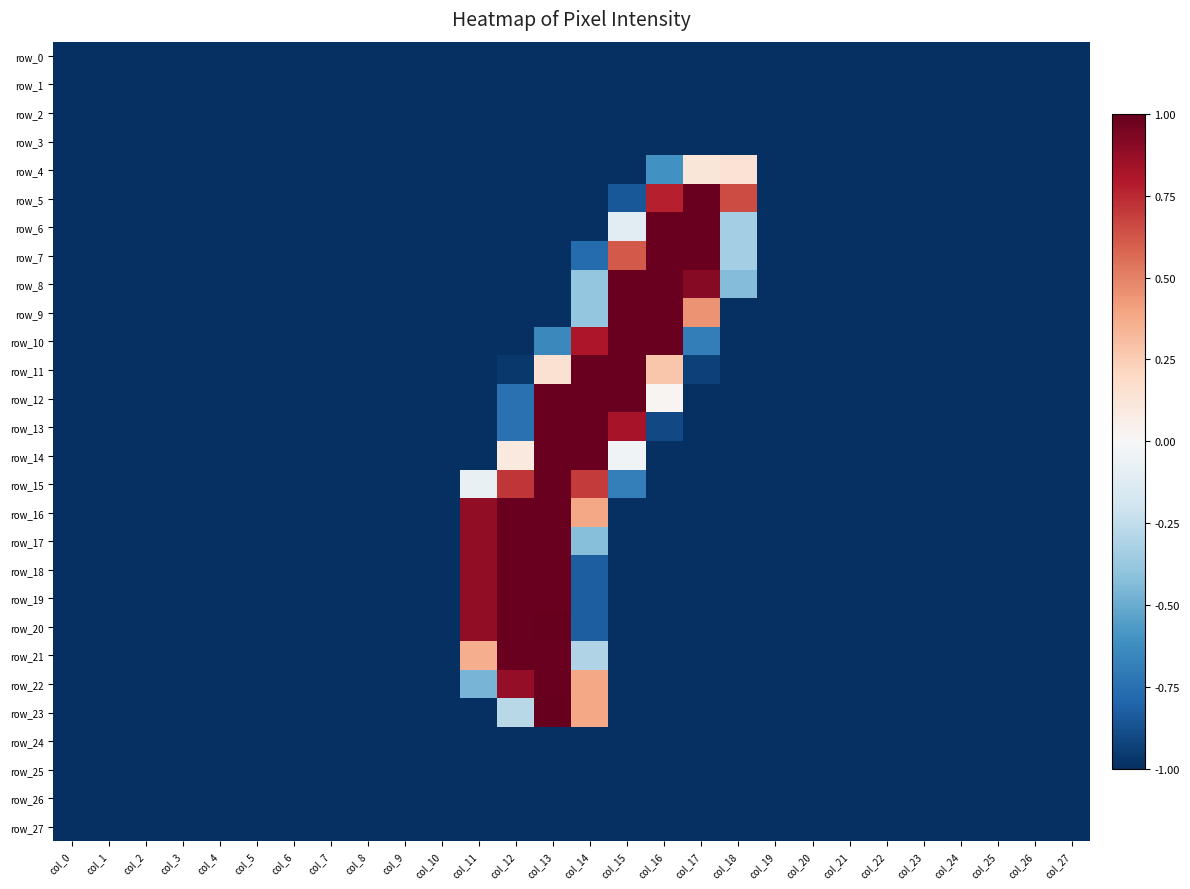

What is the difference between the maximum and second lowest values in the row_12 series?

2.0